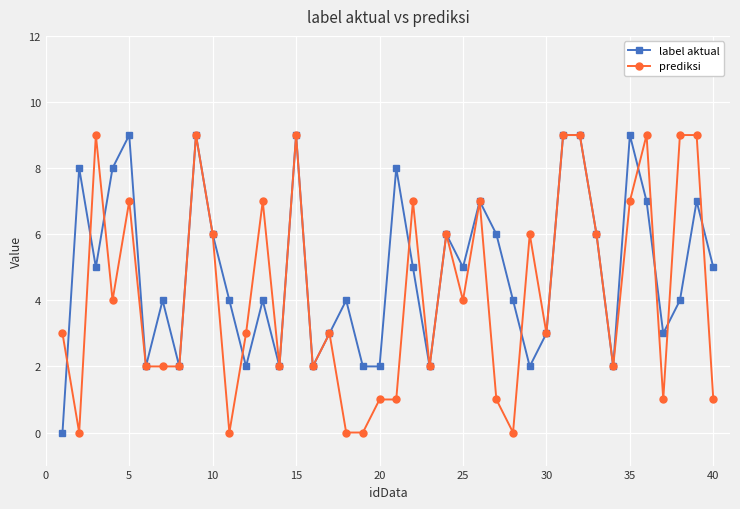

Count the label aktual values in the range 2 to 7.

30